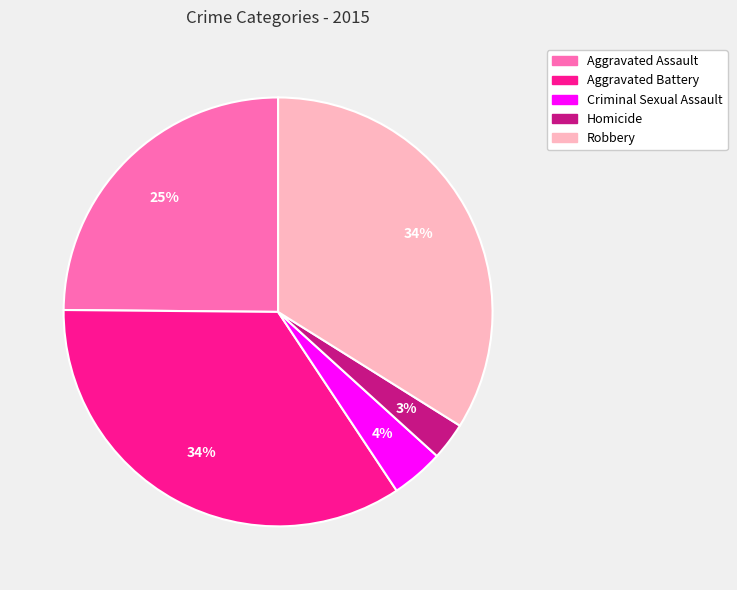

Does Robbery represent more than half of the total?

No